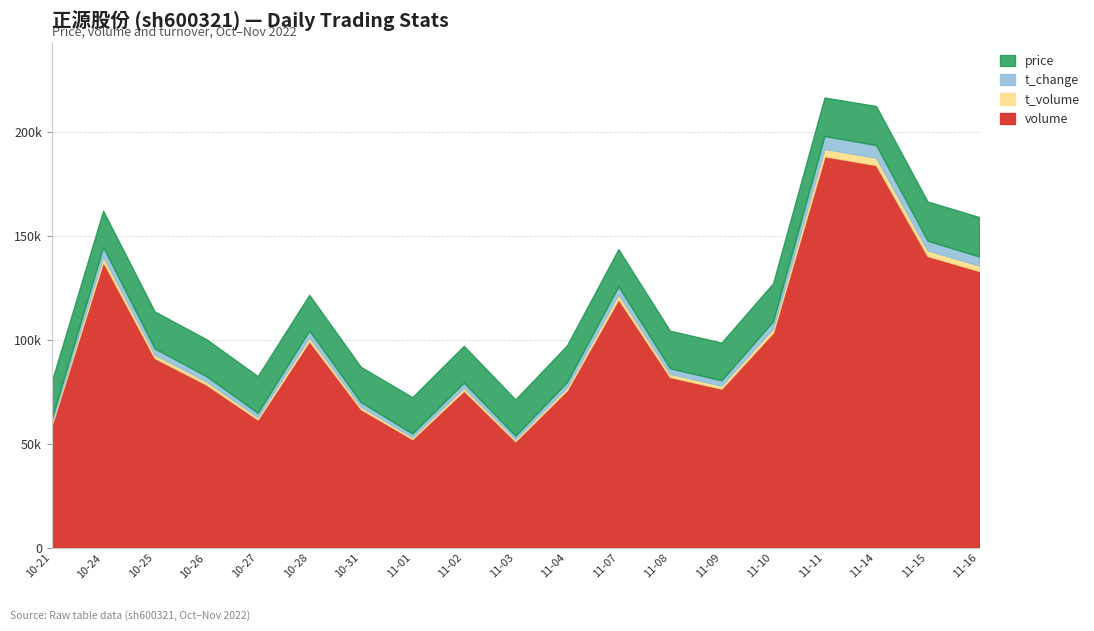

At how many categories does at least one series exceed 69974?

14